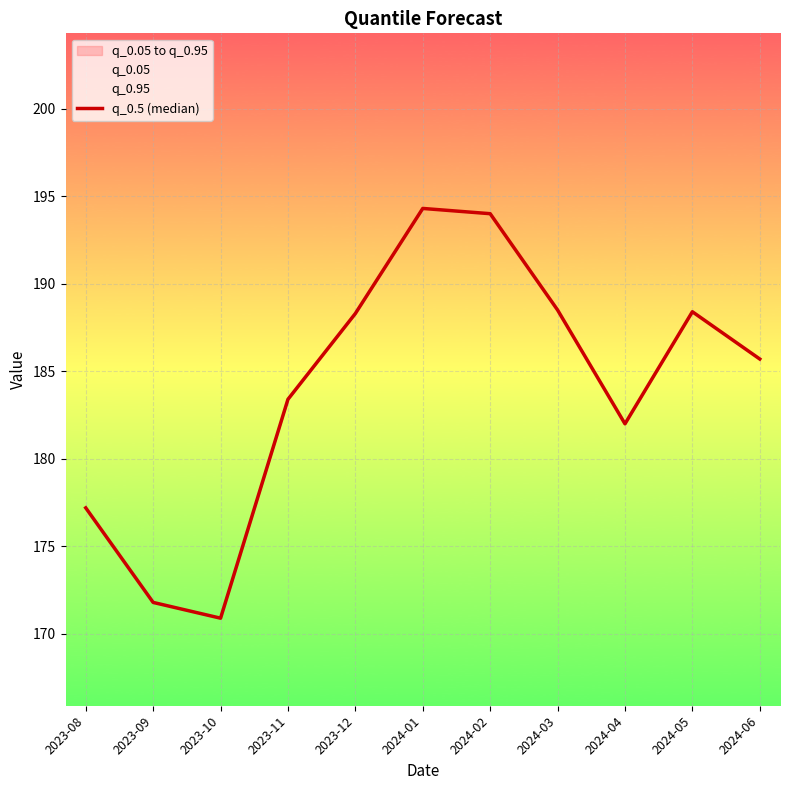

How many values are below 185?

5